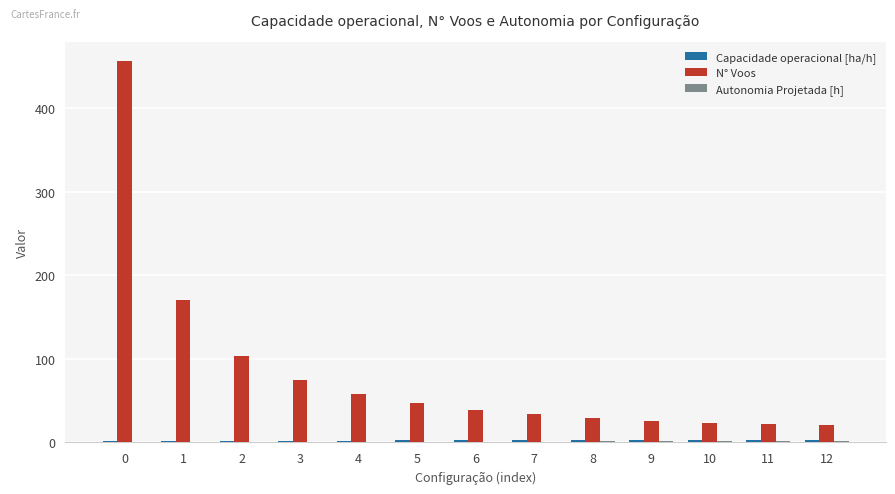

What is the maximum value shown in the chart?

457.0